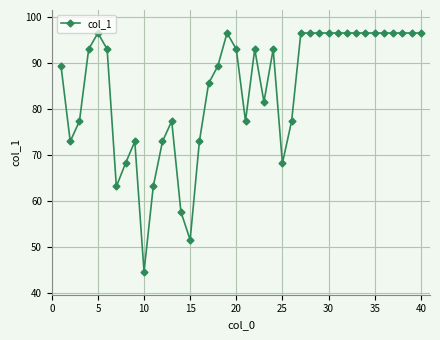

What is the maximum value shown in the chart?

96.6